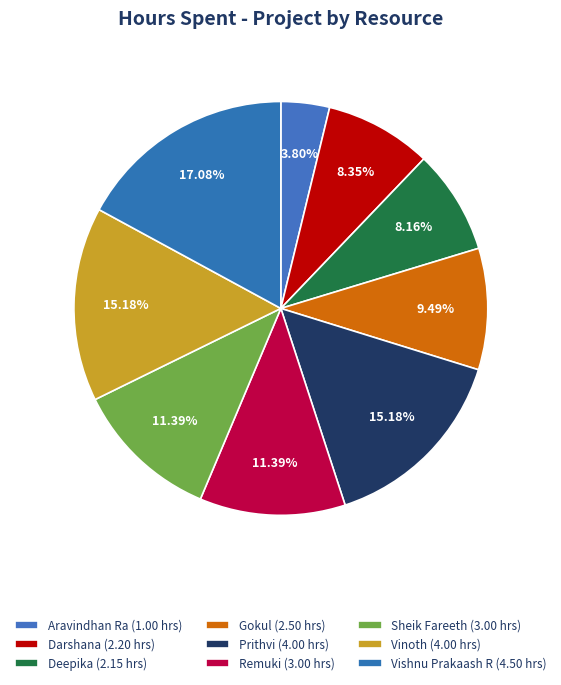

Count the number of slices in the pie.

9